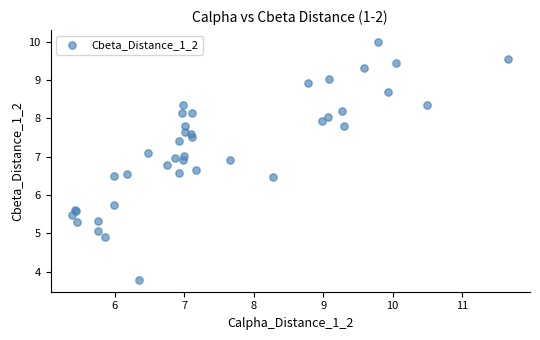

What Y value in the scatter plot is closest to 6?

5.7